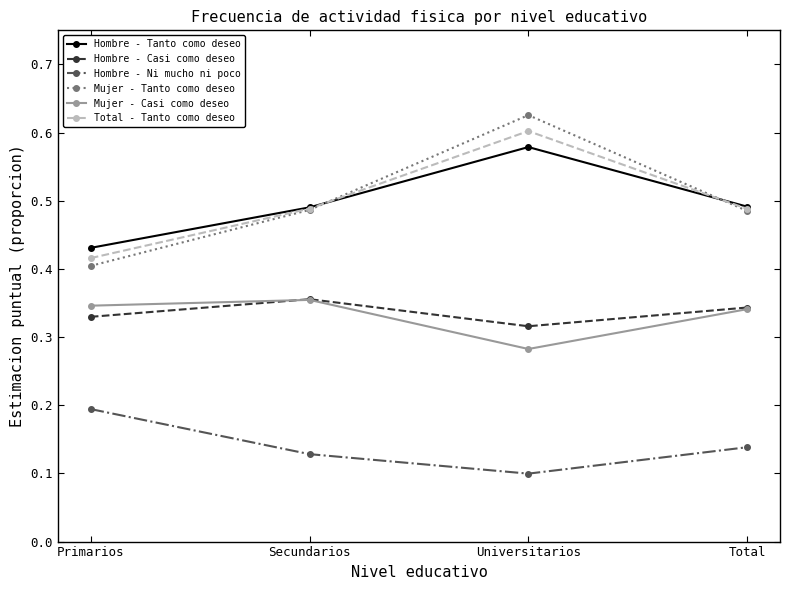

Which series has the widest spread of values?

Mujer - Tanto como deseo